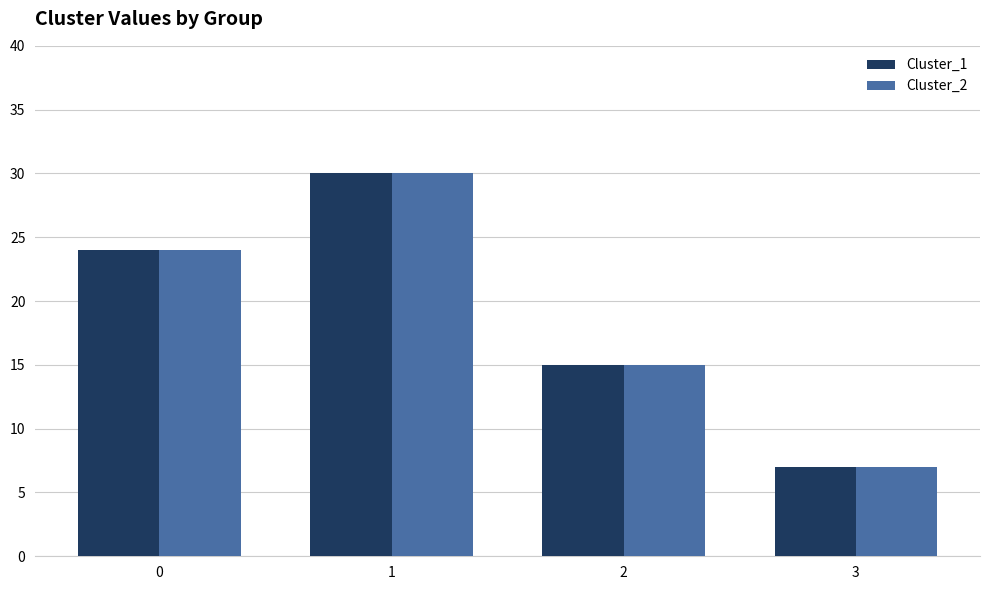

What is the sum of the Cluster_1 values at 3 and 0?

31